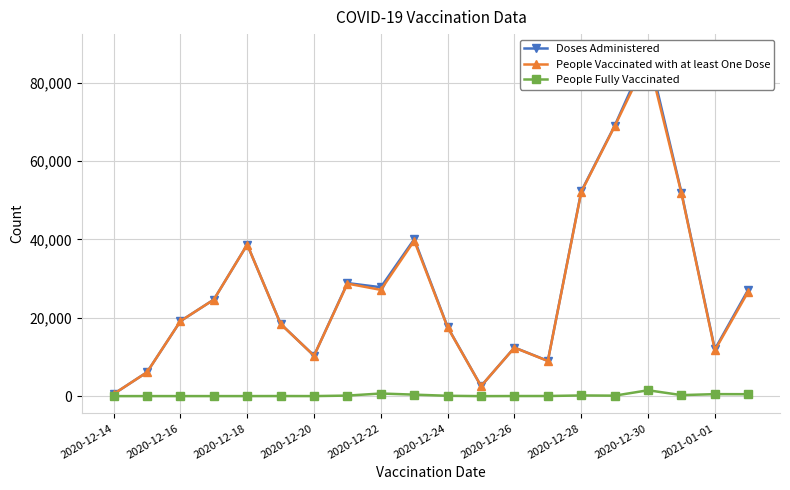

How many values in the People Fully Vaccinated series exceed 90?

9